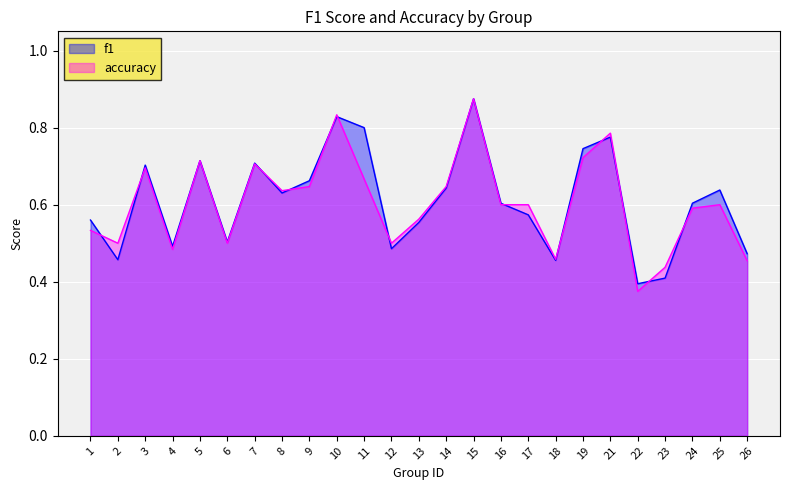

At which label is f1 closest to 0?

22